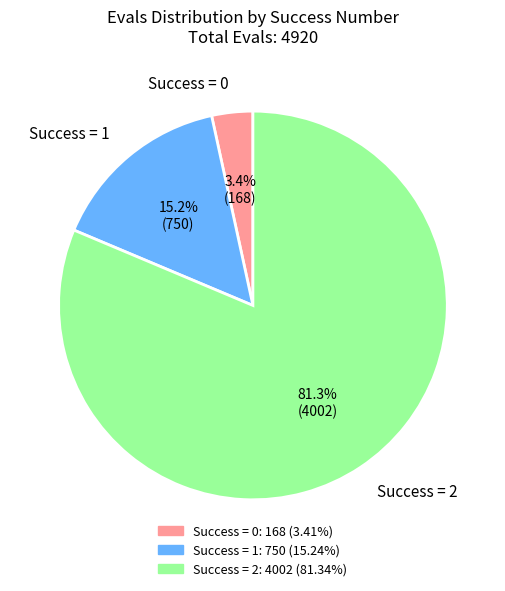

Do Success = 2 and Success = 1 together represent more than half of the pie?

Yes